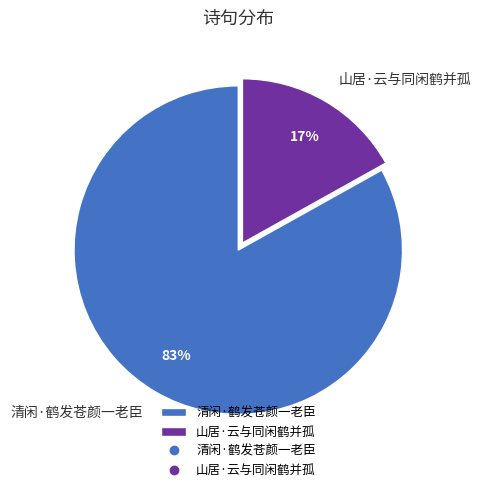

Which category has the biggest portion of the pie?

清闲·鹤发苍颜一老臣